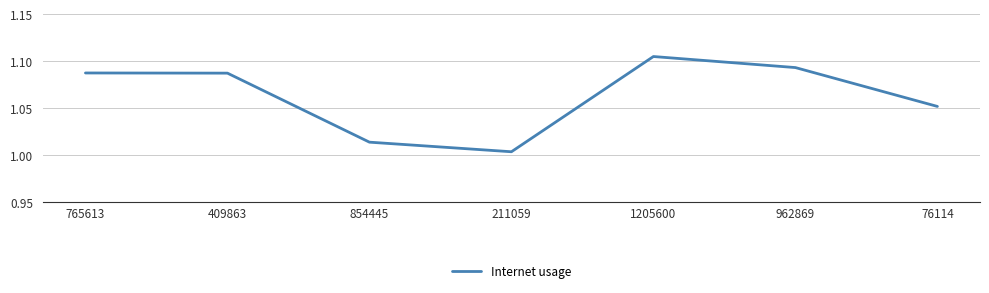

Which category has the highest value across all series?

1205600